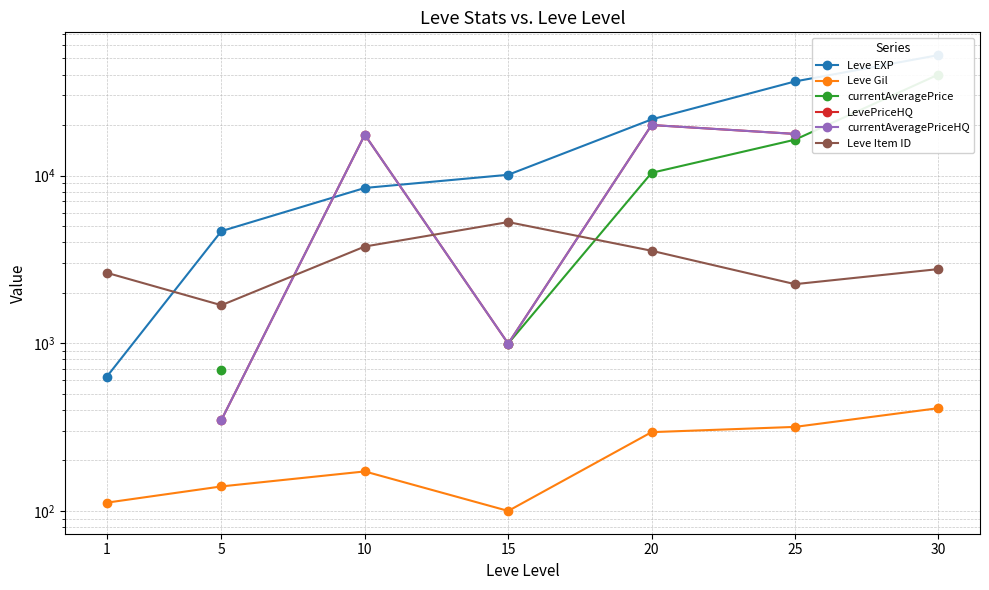

At how many categories does at least one series exceed 33297?

2